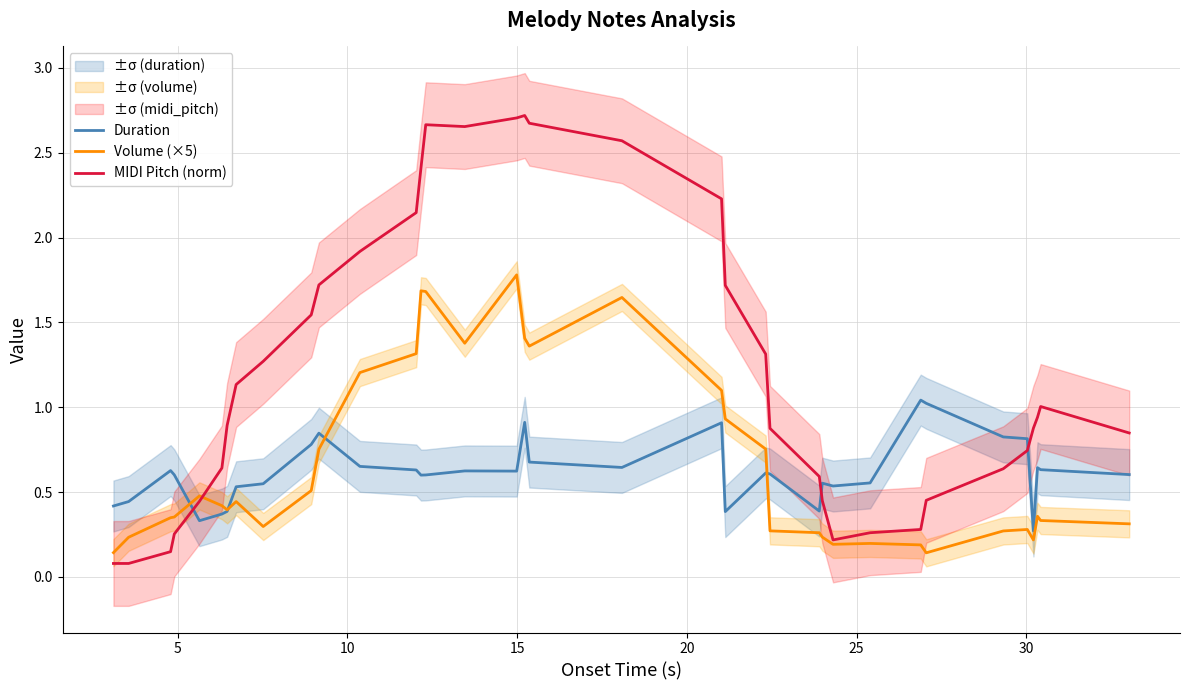

What is the average value of the MIDI Pitch (norm) series?

1.2